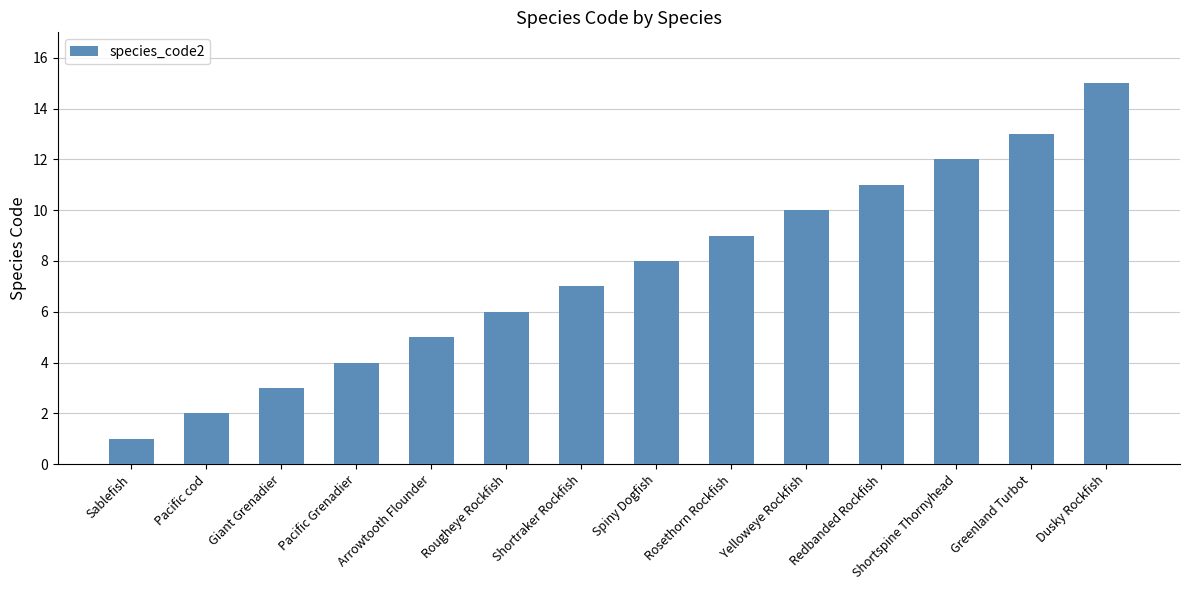

Reading left to right, what are all the values shown in this chart?

Sablefish=1	Pacific cod=2	Giant Grenadier=3	Pacific Grenadier=4	Arrowtooth Flounder=5	Rougheye Rockfish=6	Shortraker Rockfish=7	Spiny Dogfish=8	Rosethorn Rockfish=9	Yelloweye Rockfish=10	Redbanded Rockfish=11	Shortspine Thornyhead=12	Greenland Turbot=13	Dusky Rockfish=15